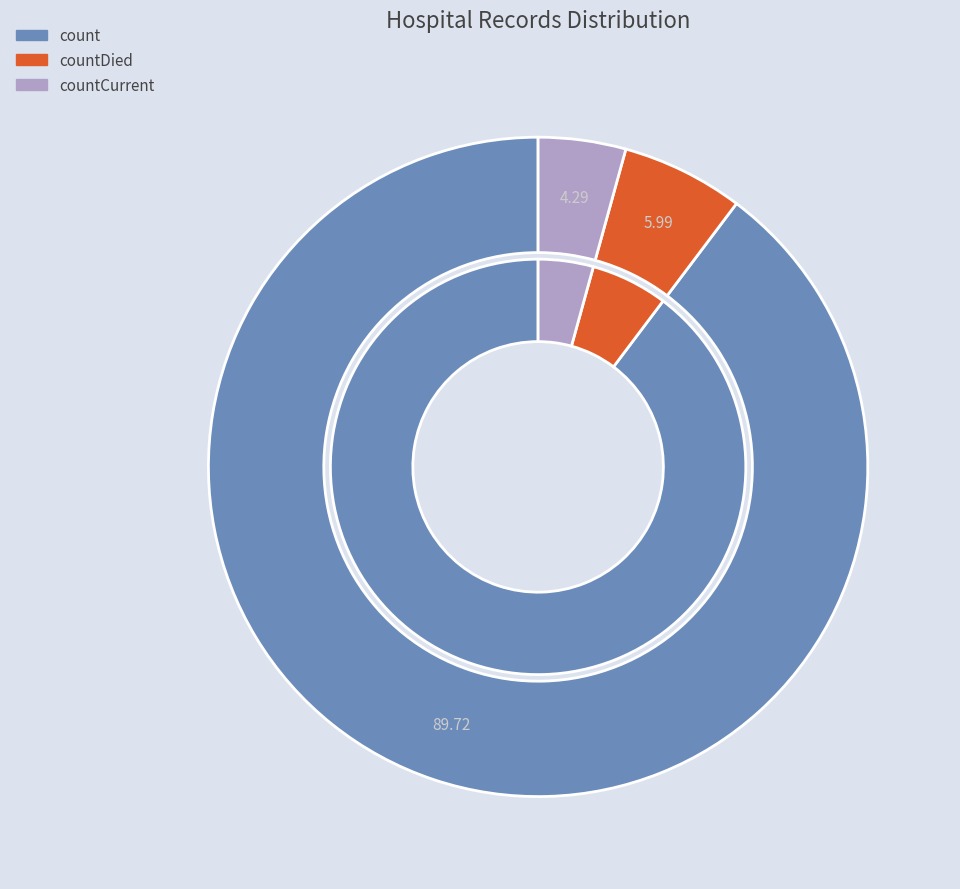

How many segments does this pie chart have?

3